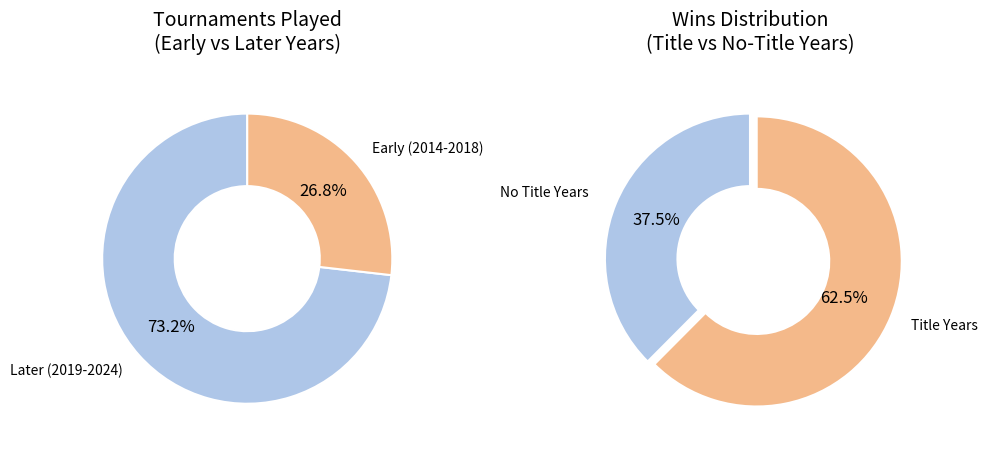

Do 2021 and 2018 together represent more than half of the pie?

No